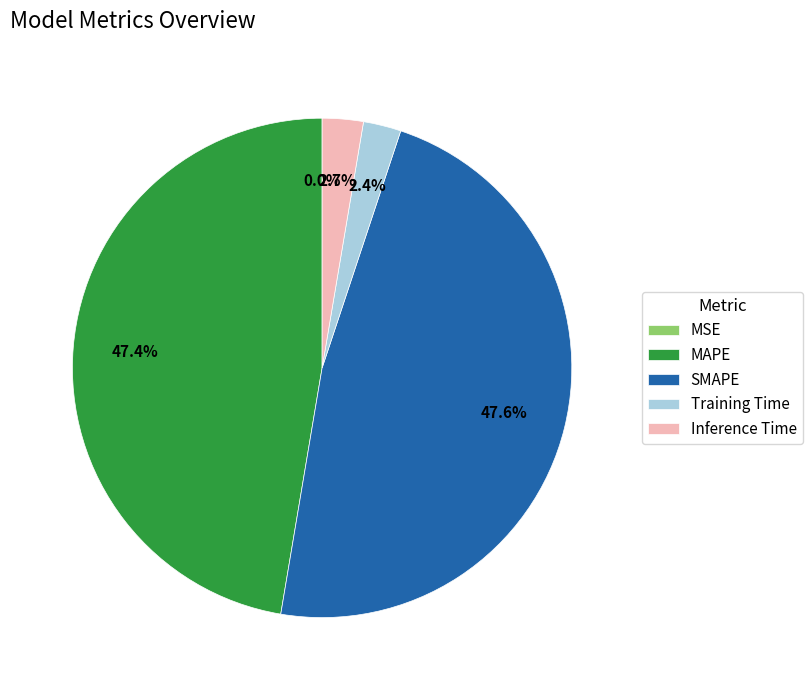

Which has a higher value, Training Time or SMAPE?

SMAPE